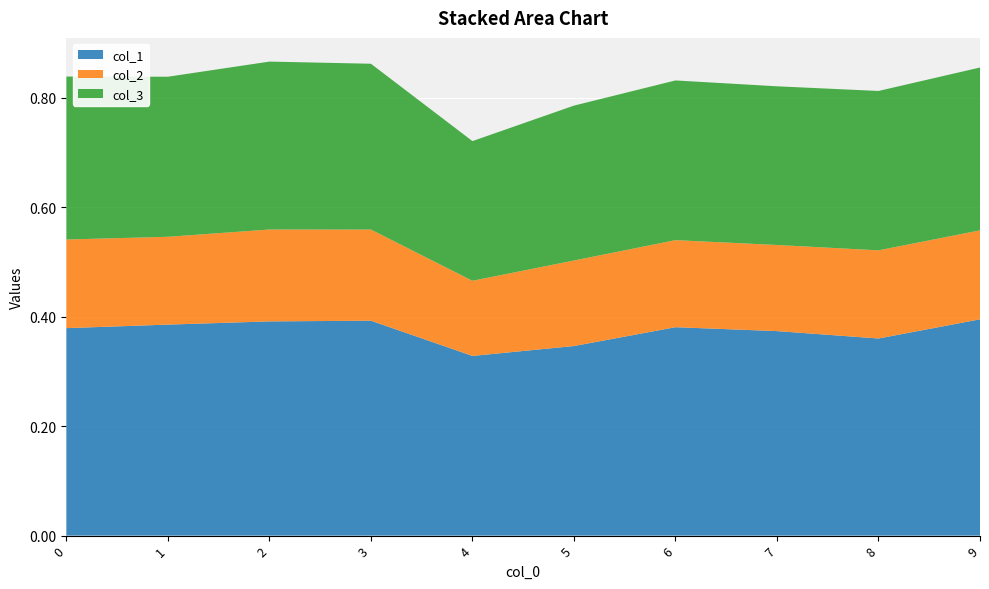

Reading left to right, list all the values displayed in this chart.

col_1: 0=0.4	1=0.4	2=0.4	3=0.4	4=0.3	5=0.3	6=0.4	7=0.4	8=0.4	9=0.4
col_2: 0=0.2	1=0.2	2=0.2	3=0.2	4=0.1	5=0.2	6=0.2	7=0.2	8=0.2	9=0.2
col_3: 0=0.3	1=0.3	2=0.3	3=0.3	4=0.3	5=0.3	6=0.3	7=0.3	8=0.3	9=0.3